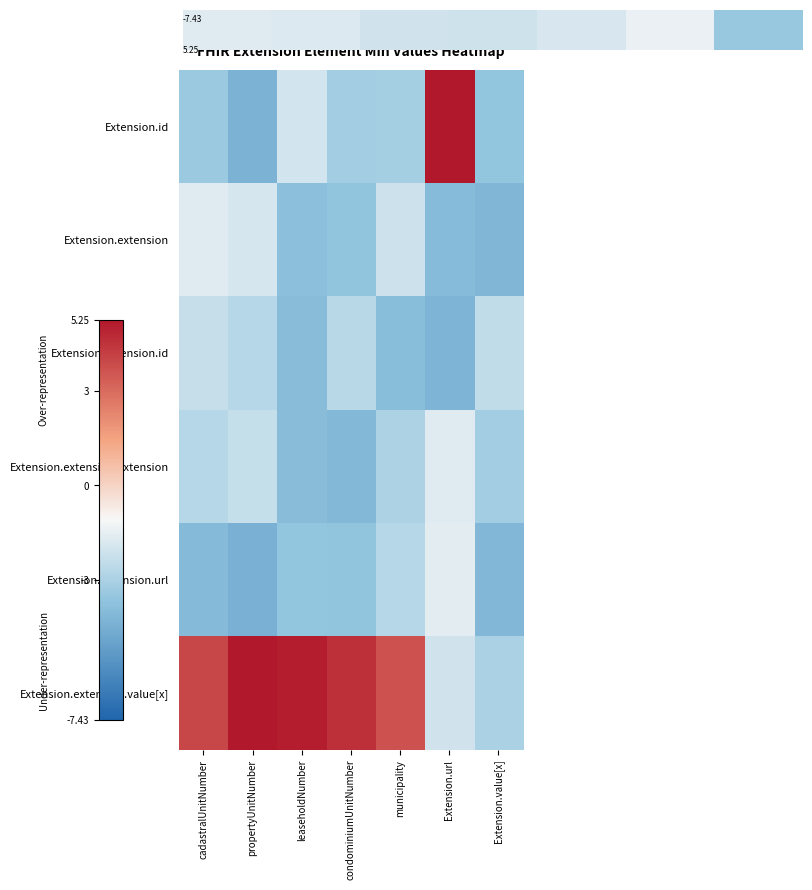

The value of Extension.extension.url at Extension.url is -0.8. True or false?

False